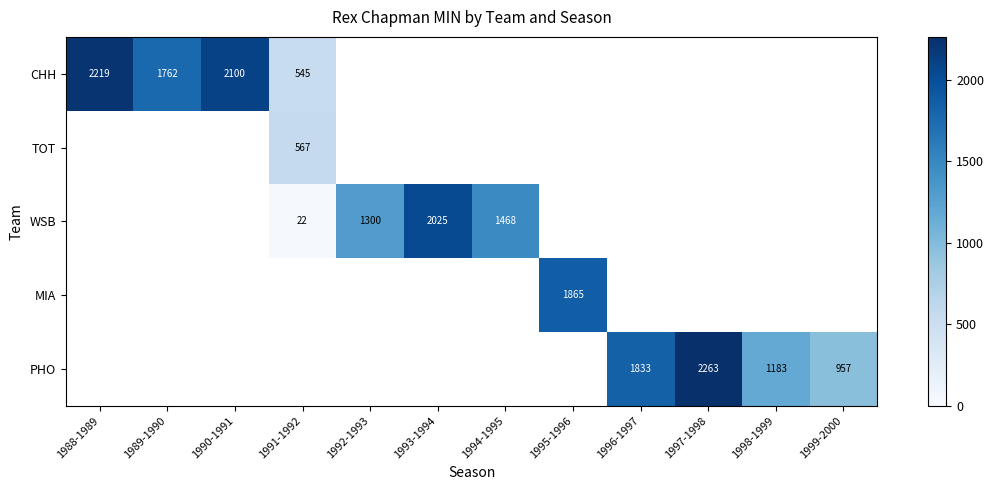

True or false: WSB has a value of 2025 at 1993-1994.

True